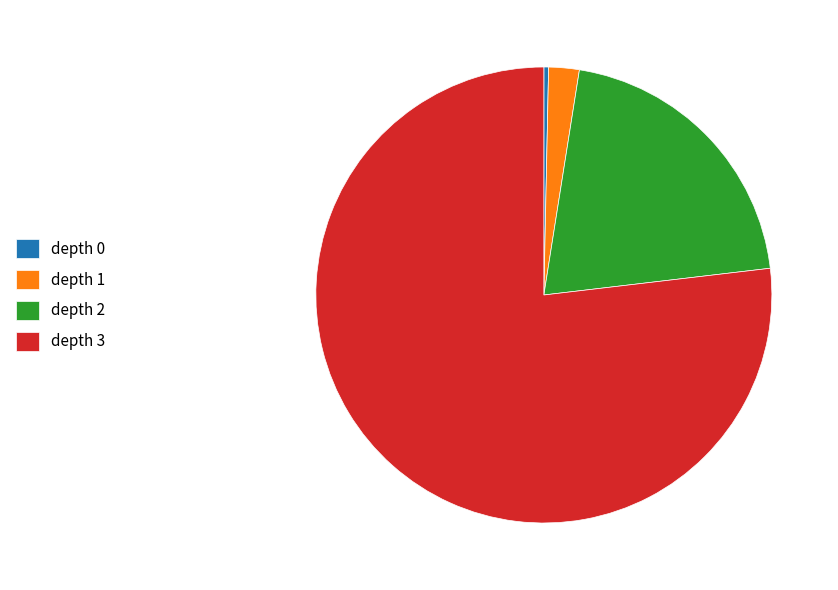

Is it true that depth 2 is 26% of the pie?

False